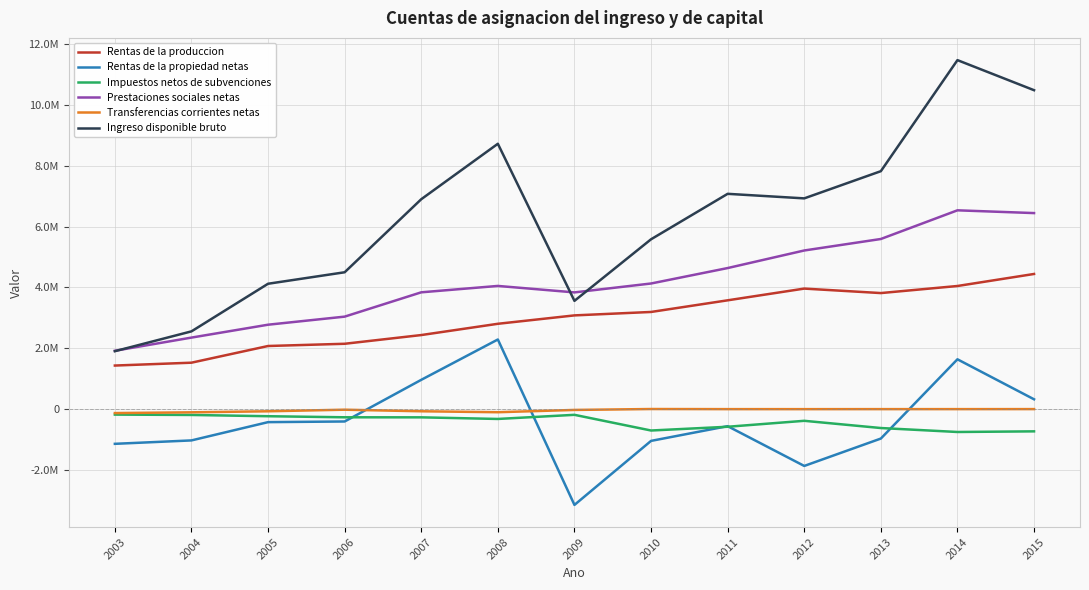

What are all the series names shown in the legend?

Rentas de la produccion, Rentas de la propiedad netas, Impuestos netos de subvenciones, Prestaciones sociales netas, Transferencias corrientes netas, Ingreso disponible bruto